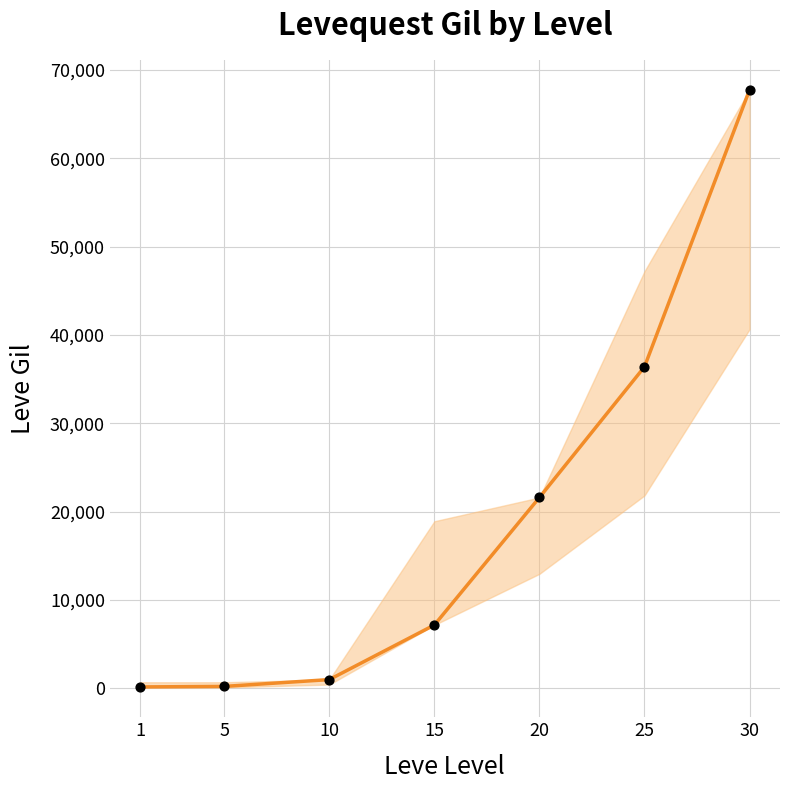

What is the ratio of the value at 15 to the value at 20?

0.3